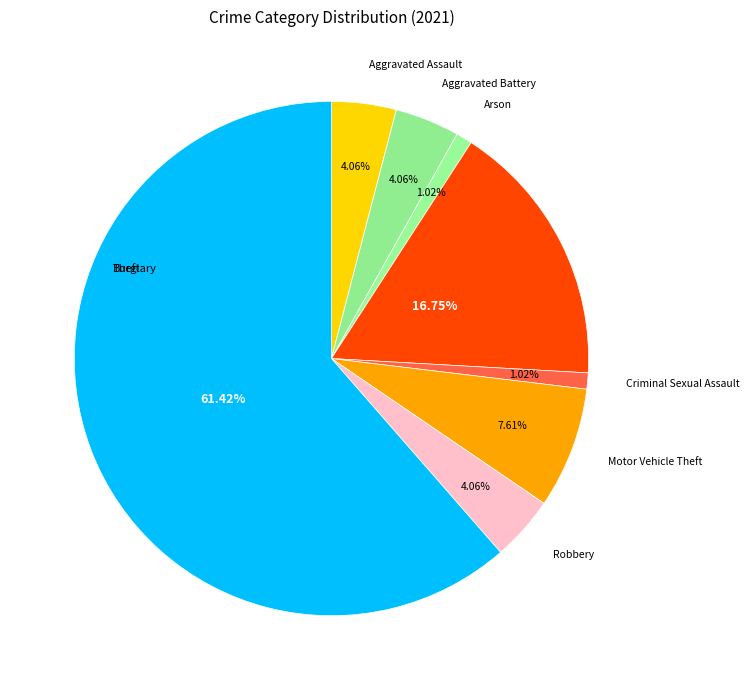

How many slices are in this pie chart?

8